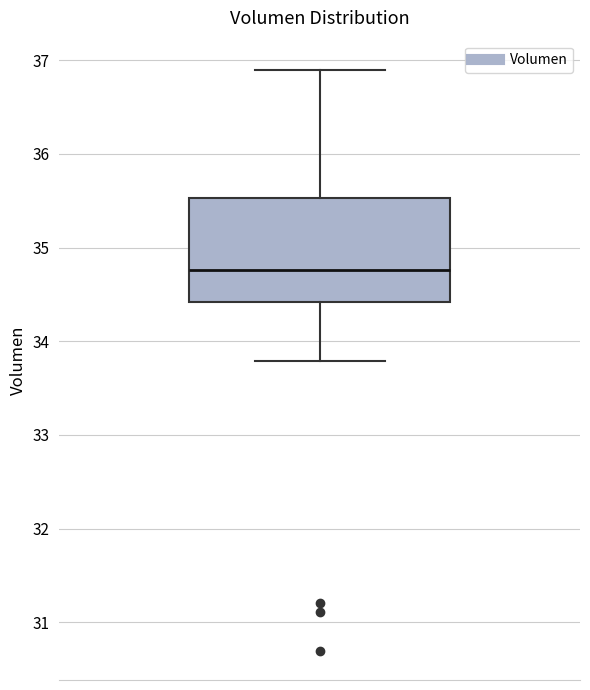

Where is the lower edge of the box on the y-axis? The values are not printed on the chart, so give them approximately, as read against the axis.

34.4